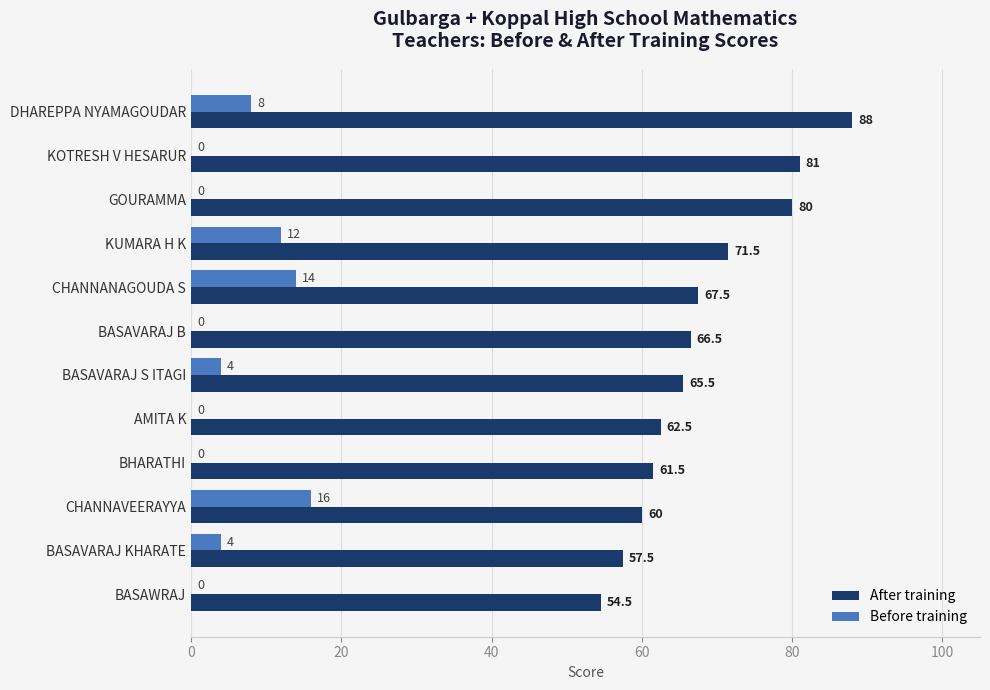

Between BASAVARAJ B and BASAVARAJ S ITAGI, which series saw the biggest shift?

Before training